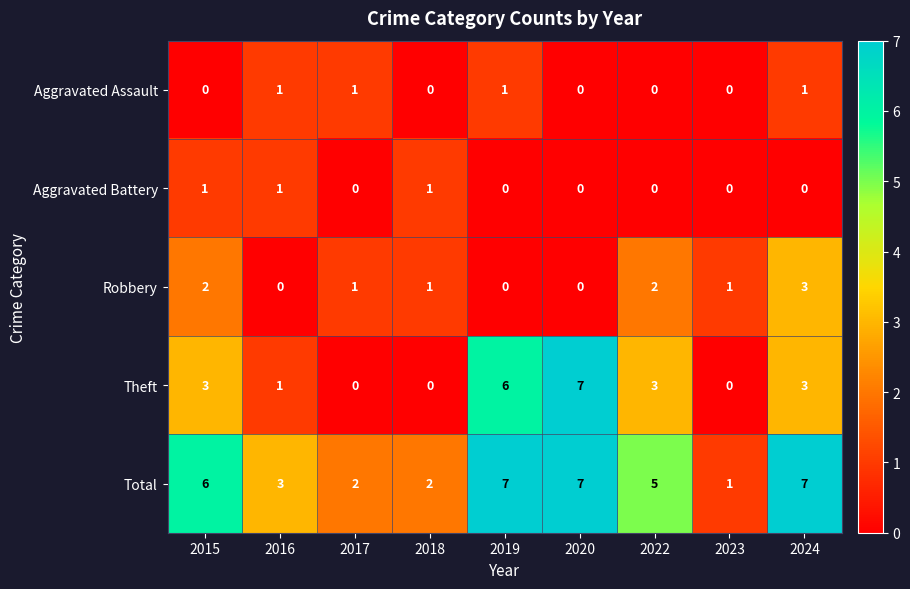

What is the spread (max minus min) of values at 2016?

3